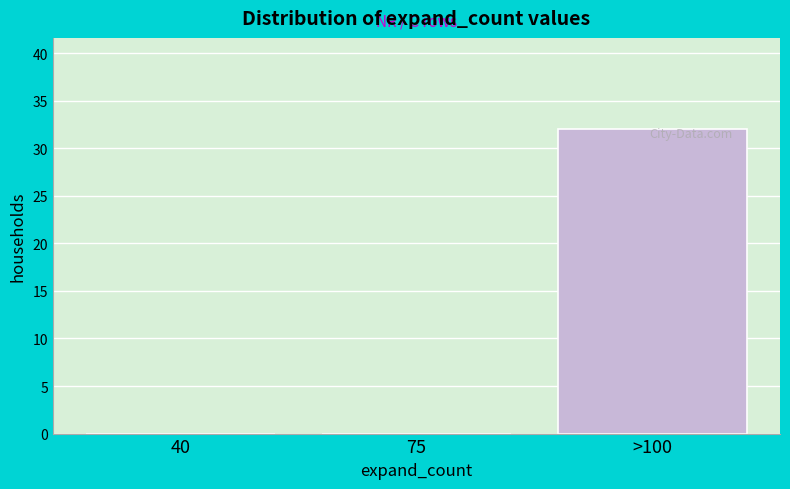

What is the sum of all values?

32